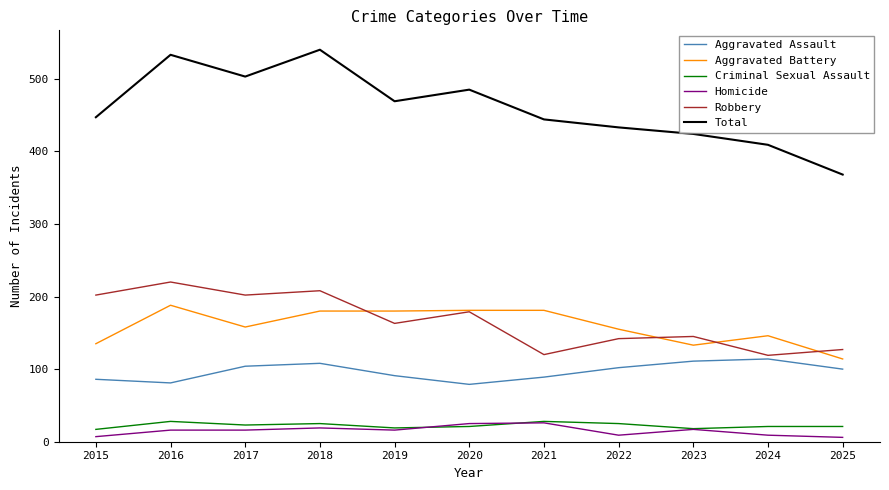

What is the greatest value displayed?

540